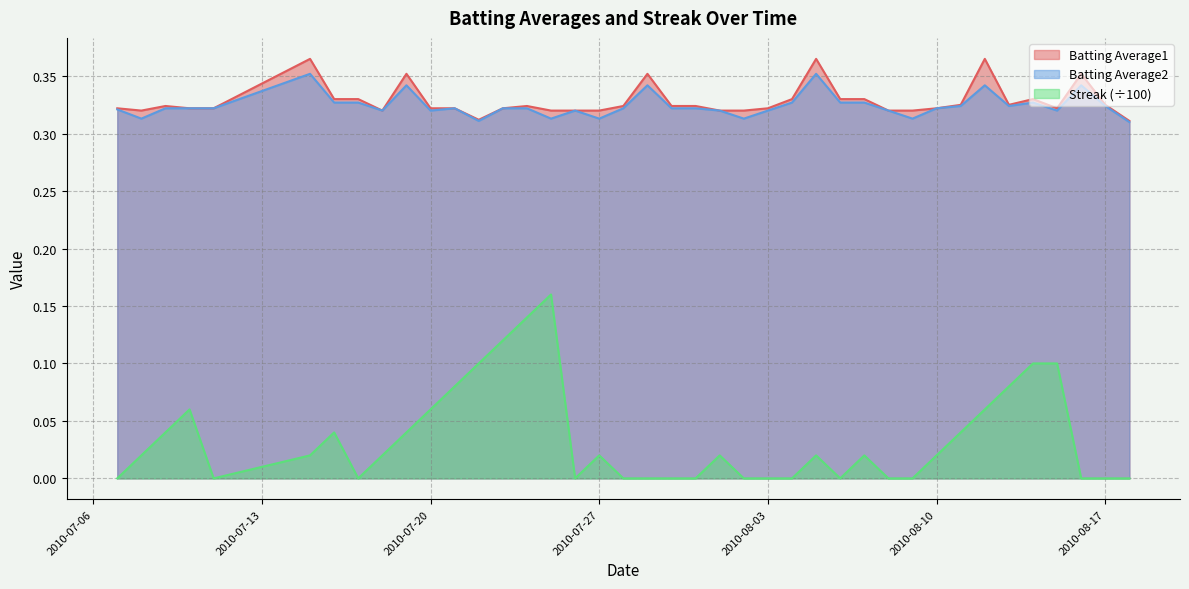

Reading right to left, transcribe all the data shown in this chart.

Batting Average1: 2010-08-18=0.3	2010-08-17=0.3	2010-08-16=0.4	2010-08-15=0.3	2010-08-14=0.3	2010-08-13=0.3	2010-08-12=0.4	2010-08-11=0.3	2010-08-10=0.3	2010-08-09=0.3	2010-08-08=0.3	2010-08-07=0.3	2010-08-06=0.3	2010-08-05=0.4	2010-08-04=0.3	2010-08-03=0.3	2010-08-02=0.3	2010-08-01=0.3	2010-07-31=0.3	2010-07-30=0.3	2010-07-29=0.4	2010-07-28=0.3	2010-07-27=0.3	2010-07-26=0.3	2010-07-25=0.3	2010-07-24=0.3	2010-07-23=0.3	2010-07-22=0.3	2010-07-21=0.3	2010-07-20=0.3	2010-07-19=0.4	2010-07-18=0.3	2010-07-17=0.3	2010-07-16=0.3	2010-07-15=0.4	2010-07-11=0.3	2010-07-10=0.3	2010-07-09=0.3	2010-07-08=0.3	2010-07-07=0.3
Batting Average2: 2010-08-18=0.3	2010-08-17=0.3	2010-08-16=0.3	2010-08-15=0.3	2010-08-14=0.3	2010-08-13=0.3	2010-08-12=0.3	2010-08-11=0.3	2010-08-10=0.3	2010-08-09=0.3	2010-08-08=0.3	2010-08-07=0.3	2010-08-06=0.3	2010-08-05=0.4	2010-08-04=0.3	2010-08-03=0.3	2010-08-02=0.3	2010-08-01=0.3	2010-07-31=0.3	2010-07-30=0.3	2010-07-29=0.3	2010-07-28=0.3	2010-07-27=0.3	2010-07-26=0.3	2010-07-25=0.3	2010-07-24=0.3	2010-07-23=0.3	2010-07-22=0.3	2010-07-21=0.3	2010-07-20=0.3	2010-07-19=0.3	2010-07-18=0.3	2010-07-17=0.3	2010-07-16=0.3	2010-07-15=0.4	2010-07-11=0.3	2010-07-10=0.3	2010-07-09=0.3	2010-07-08=0.3	2010-07-07=0.3
Streak: 2010-08-18=0.0	2010-08-17=0.0	2010-08-16=0.0	2010-08-15=0.1	2010-08-14=0.1	2010-08-13=0.1	2010-08-12=0.1	2010-08-11=0.0	2010-08-10=0.0	2010-08-09=0.0	2010-08-08=0.0	2010-08-07=0.0	2010-08-06=0.0	2010-08-05=0.0	2010-08-04=0.0	2010-08-03=0.0	2010-08-02=0.0	2010-08-01=0.0	2010-07-31=0.0	2010-07-30=0.0	2010-07-29=0.0	2010-07-28=0.0	2010-07-27=0.0	2010-07-26=0.0	2010-07-25=0.2	2010-07-24=0.1	2010-07-23=0.1	2010-07-22=0.1	2010-07-21=0.1	2010-07-20=0.1	2010-07-19=0.0	2010-07-18=0.0	2010-07-17=0.0	2010-07-16=0.0	2010-07-15=0.0	2010-07-11=0.0	2010-07-10=0.1	2010-07-09=0.0	2010-07-08=0.0	2010-07-07=0.0